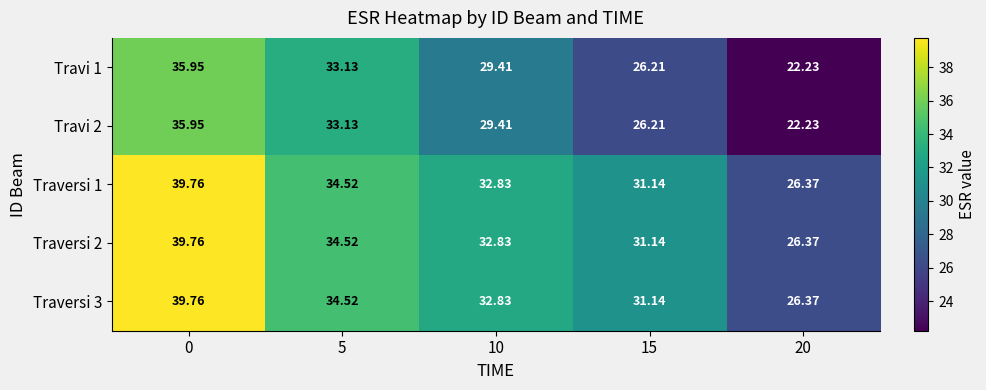

Is the value of Traversi 2 at 5 greater than the value of Traversi 3 at 20?

Yes